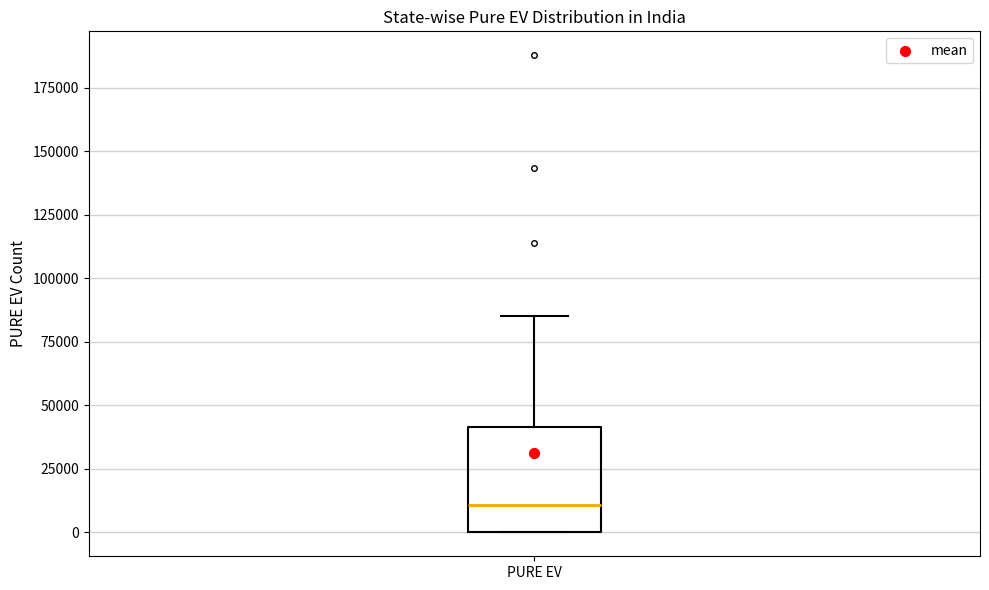

Transcribe this box plot: give where the median line is, the range the box spans, and where the two whiskers end, as read against the y-axis. The values are not printed on the chart, so give them approximately, as read against the axis.

median 10000, box 0 to 40000, whiskers 0 to 85000